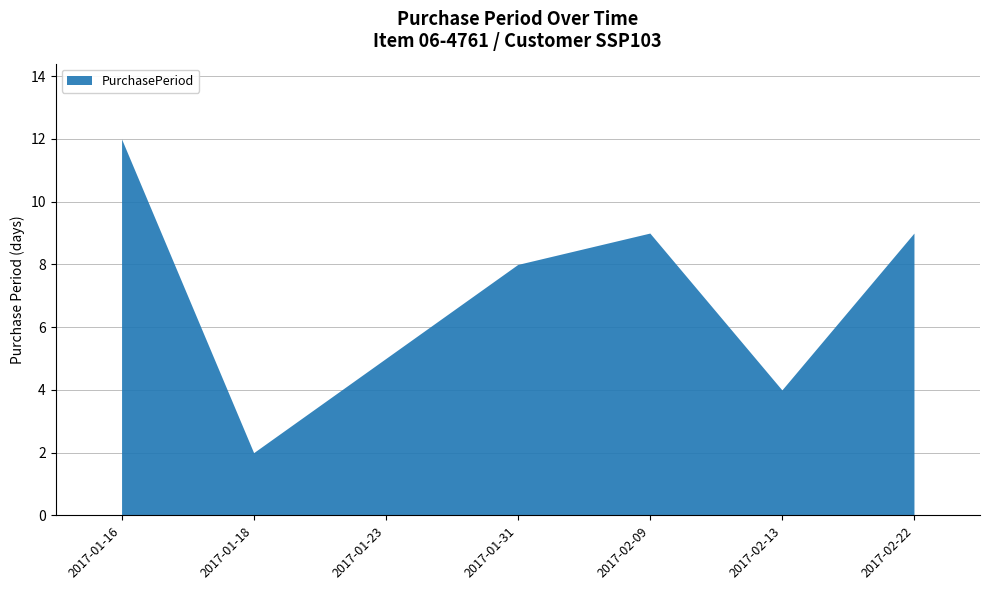

True or false: the data has more than 1 interior local peaks.

False